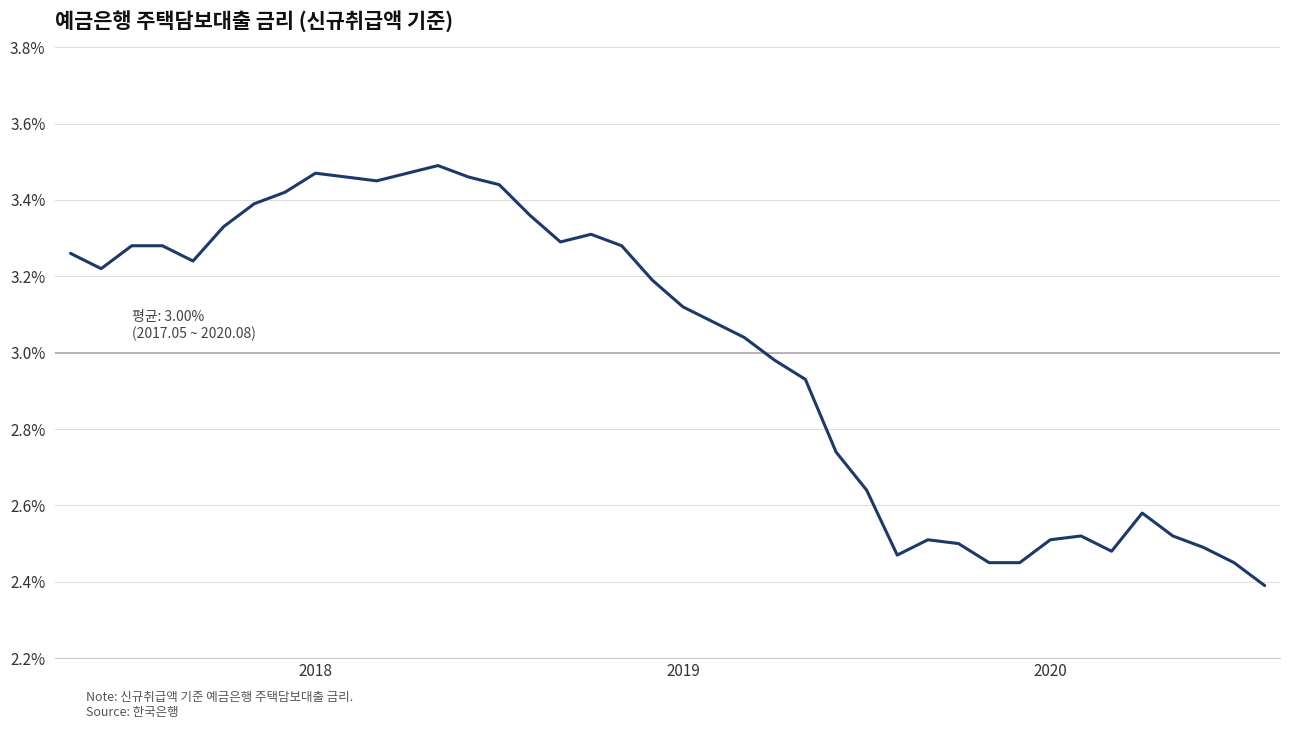

What is the smallest value displayed?

2.4